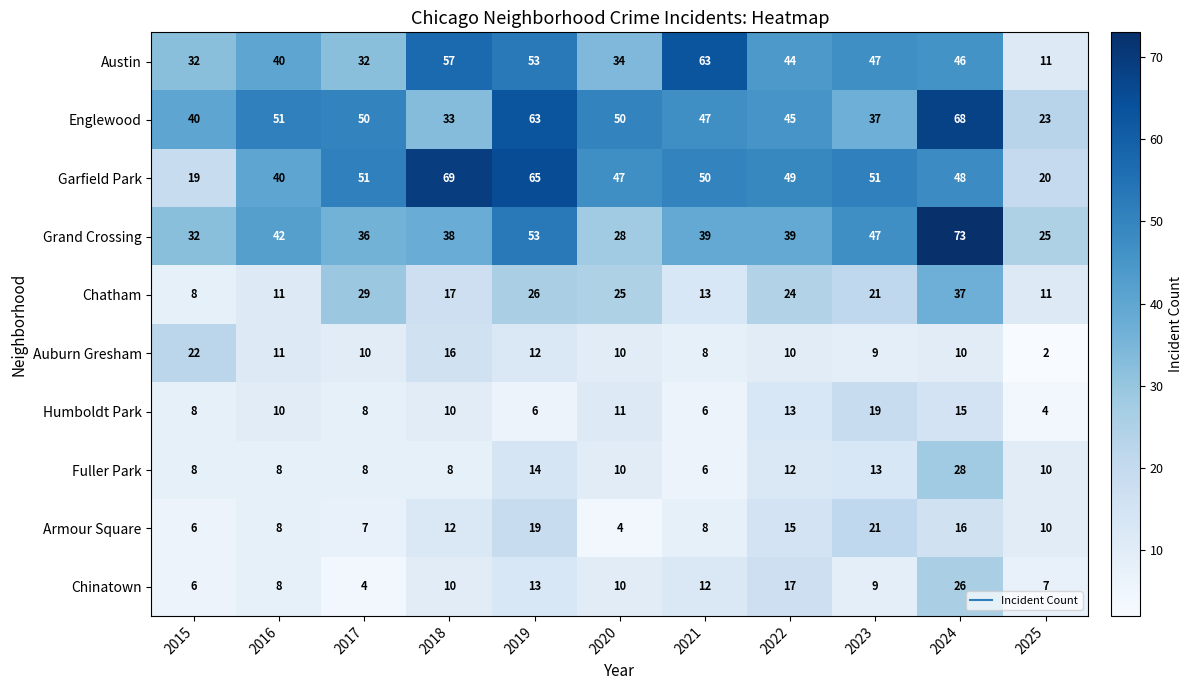

What is the difference between the second highest and minimum values in the Garfield Park series?

46